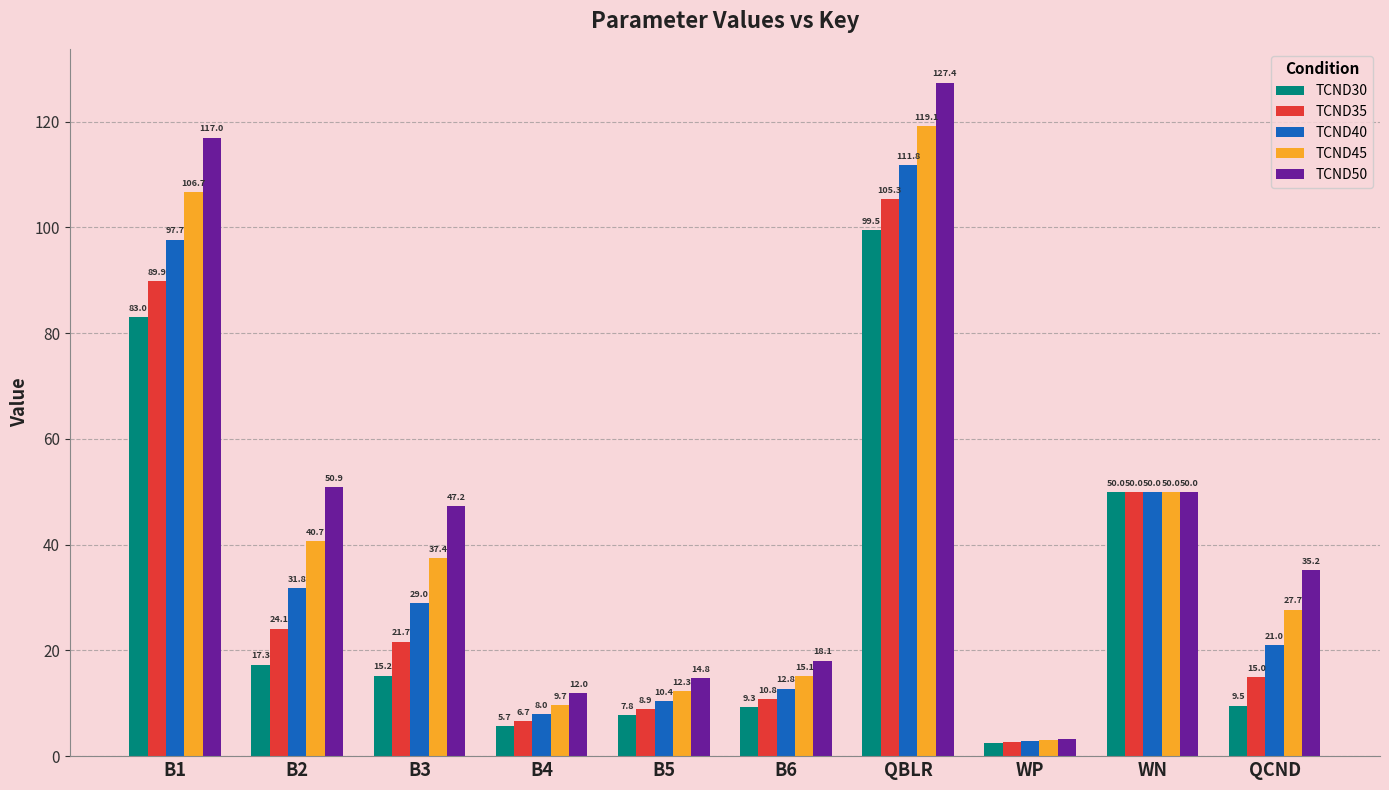

Between WP and WN, which series saw the biggest shift?

TCND30